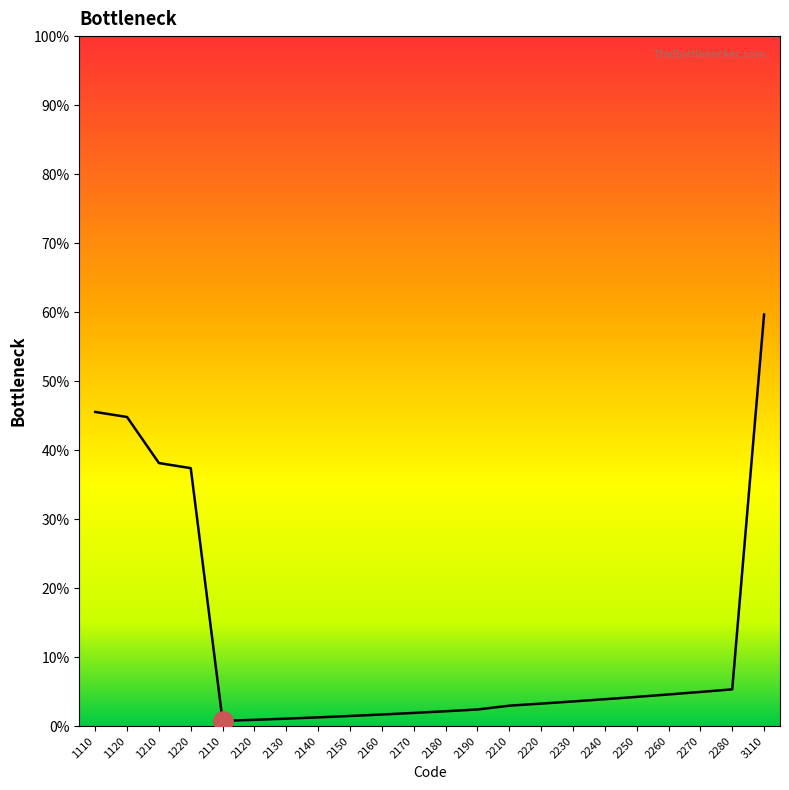

What is the minimum value shown in the chart?

0.7